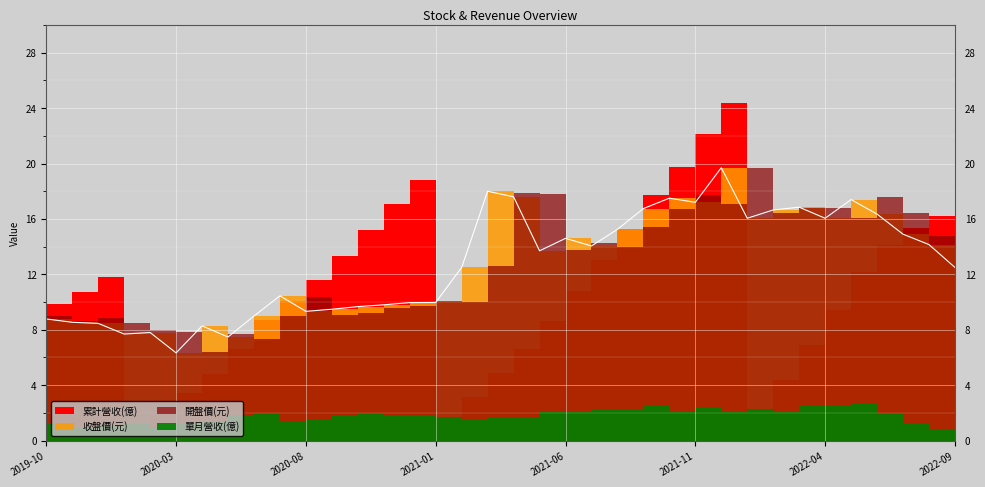

True or false: 單月營收(億) and 收盤價(元) intersect in this chart.

False